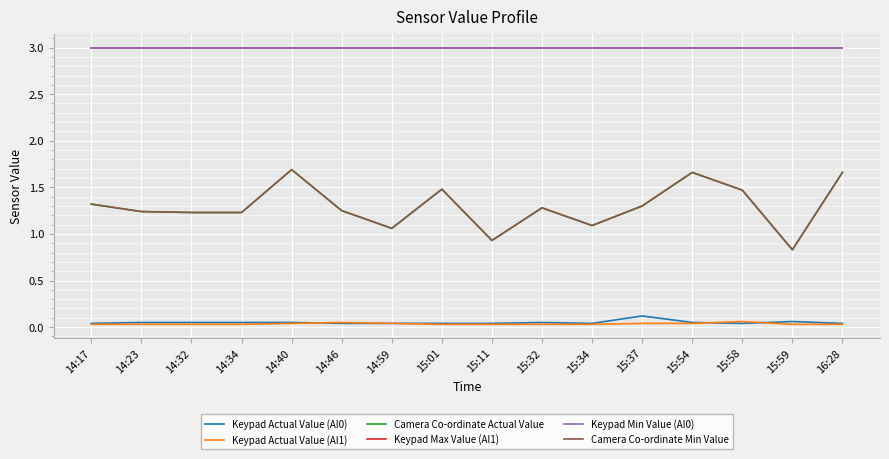

Which series has the largest total across all categories?

Keypad Max Value (AI1)